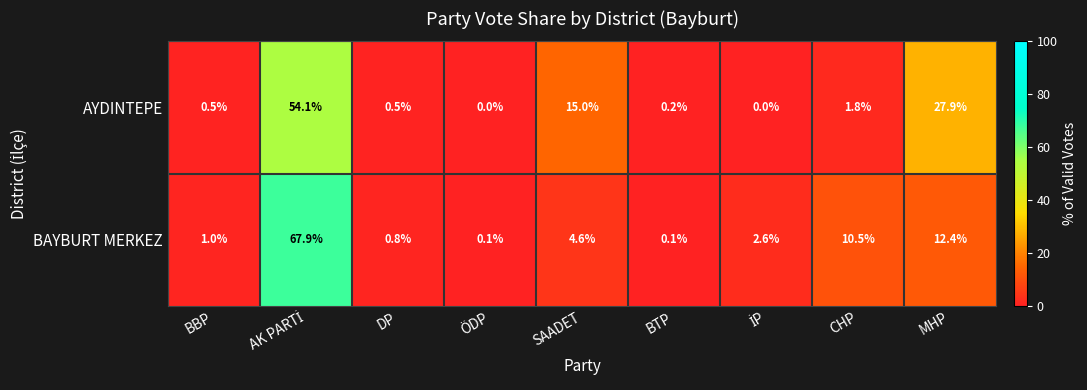

What is the approximate value of BAYBURT MERKEZ at SAADET?

4.6